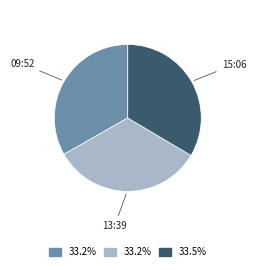

Does any single category account for the majority?

No